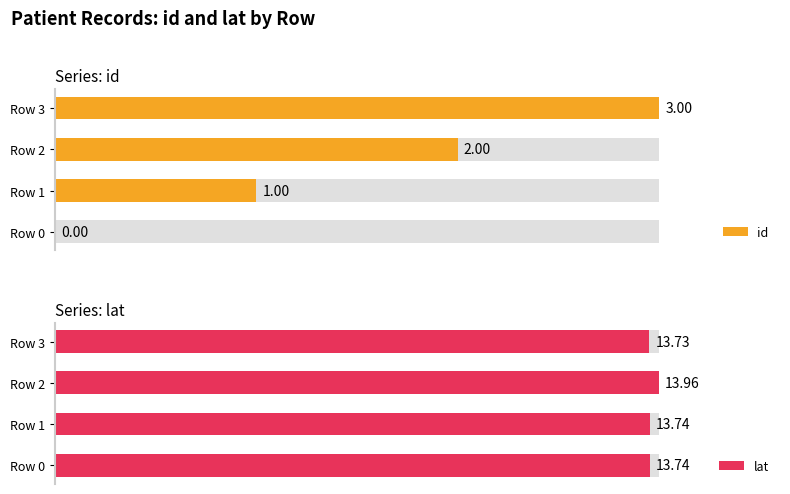

Which series changed the most between 0 and 2?

id